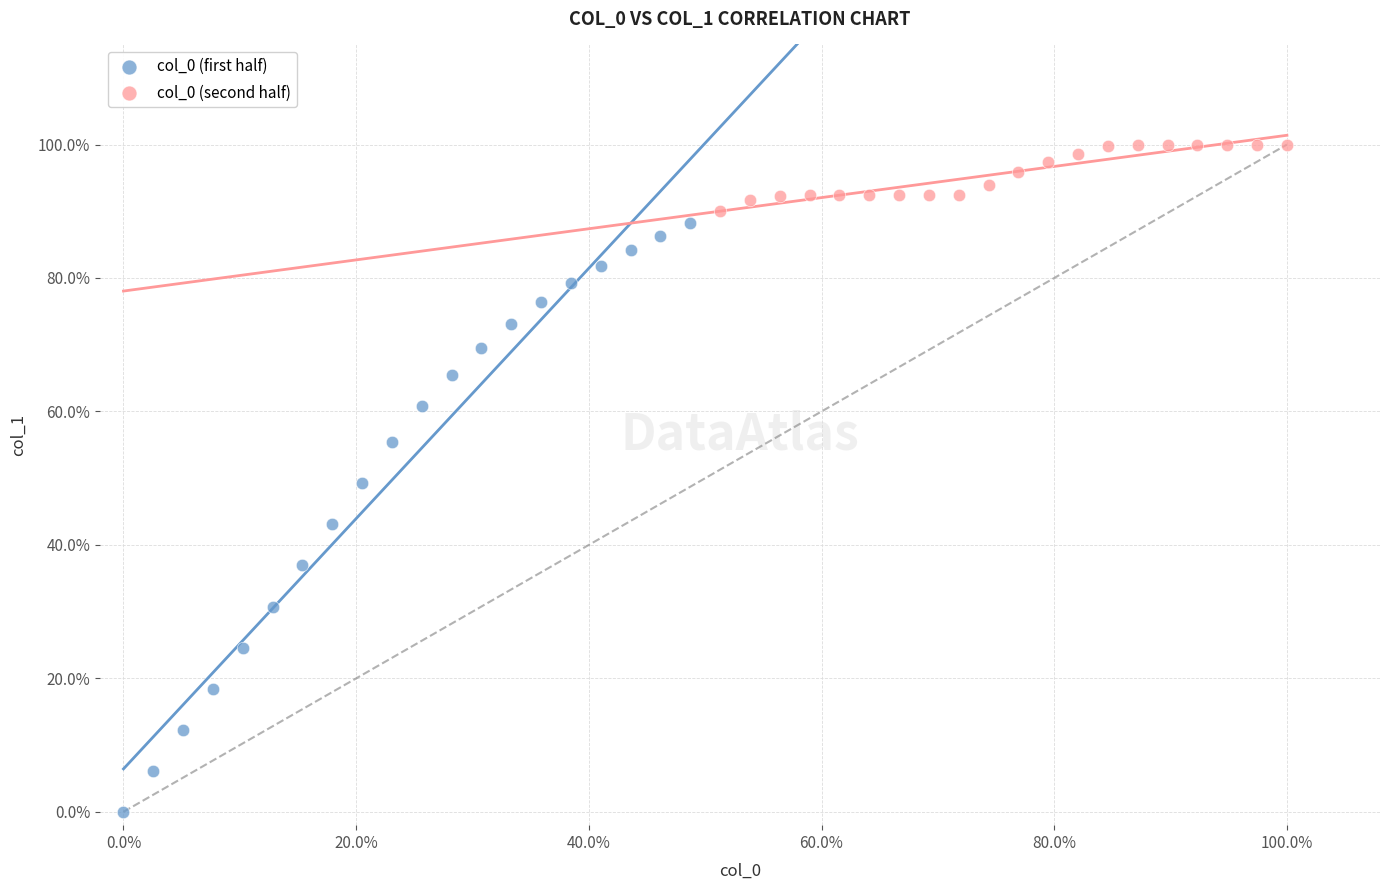

What are all the series names shown in the legend?

col_0 (first half), col_0 (second half)